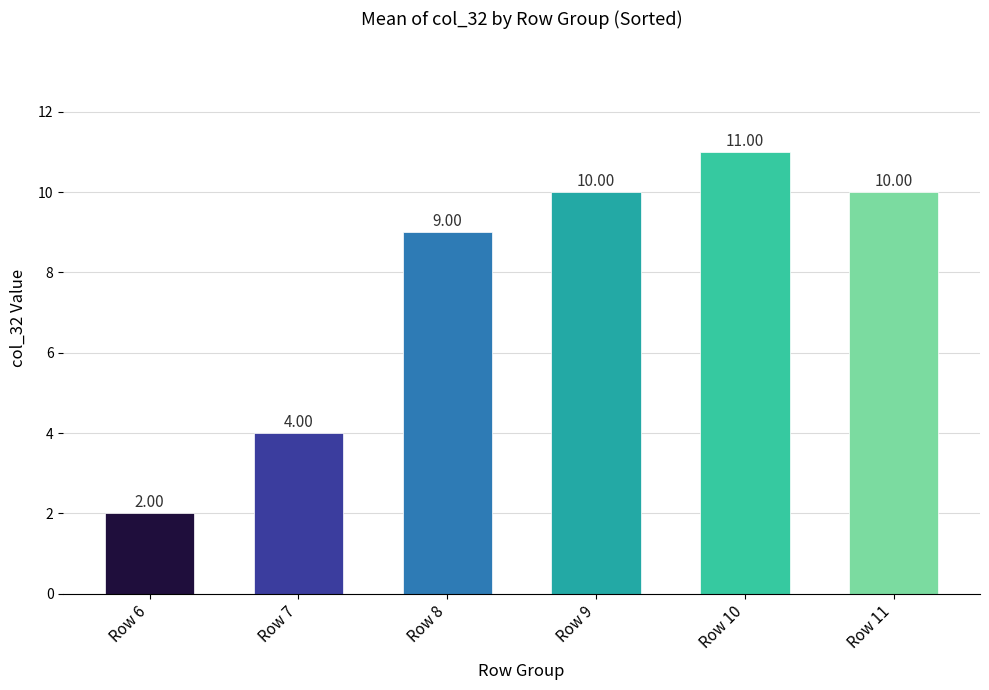

Count the number of data series in this chart.

1